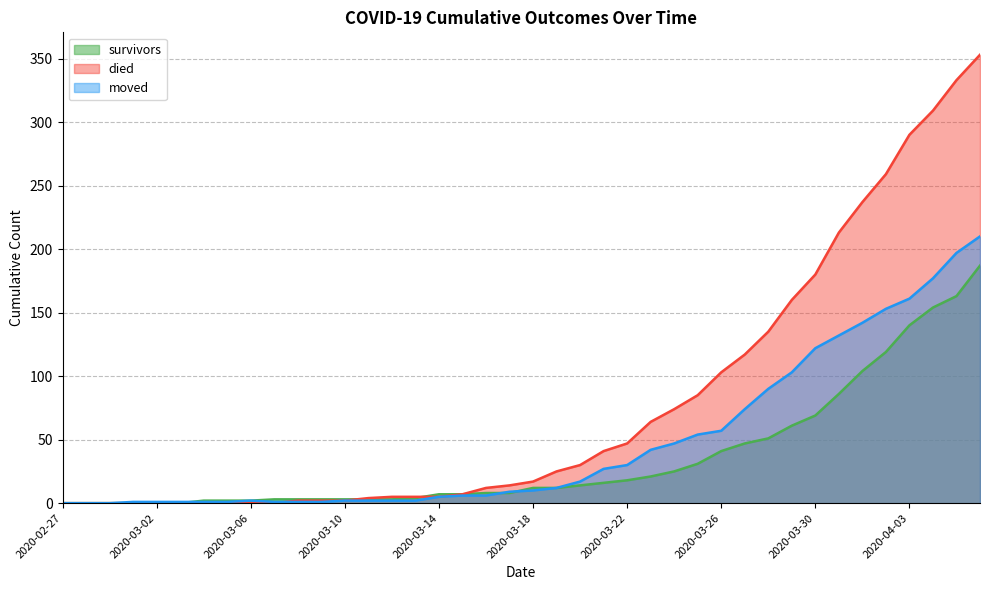

Reading right to left, extract all data points from this chart.

survivors: 187	163	154	140	119	104	86	69	61	51	47	41	31	25	21	18	16	14	12	12	8	8	7	7	4	3	3	3	3	3	3	2	2	2	0	0	0	0	0	0
died: 353	333	309	290	259	237	213	180	160	135	117	103	85	74	64	47	41	30	25	17	14	12	7	5	5	5	4	2	2	2	0	0	0	0	0	0	0	0	0	0
moved: 210	197	177	161	153	142	132	122	103	90	74	57	54	47	42	30	27	17	12	10	9	6	6	5	2	2	2	2	1	1	1	2	1	1	1	1	1	0	0	0